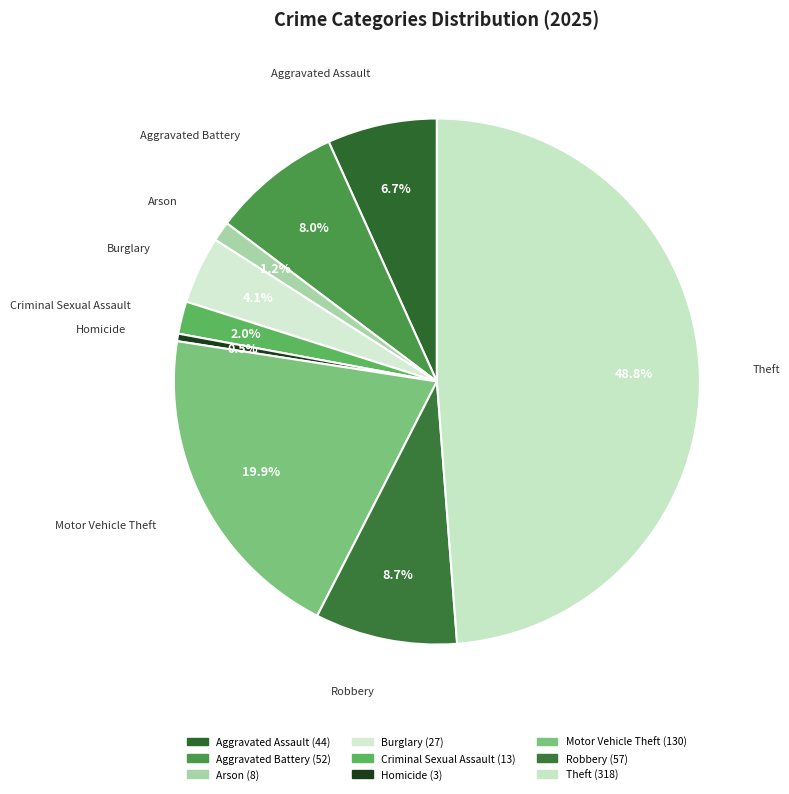

Is Criminal Sexual Assault the majority of the pie?

No